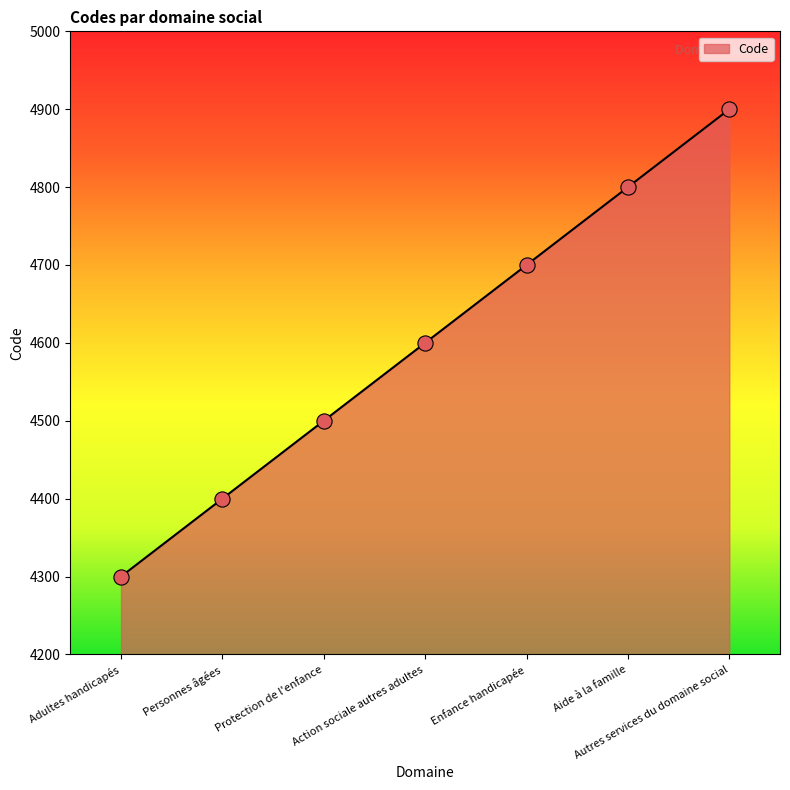

What is the ratio of the value at Aide à la famille to the value at Protection de l'enfance?

1.1